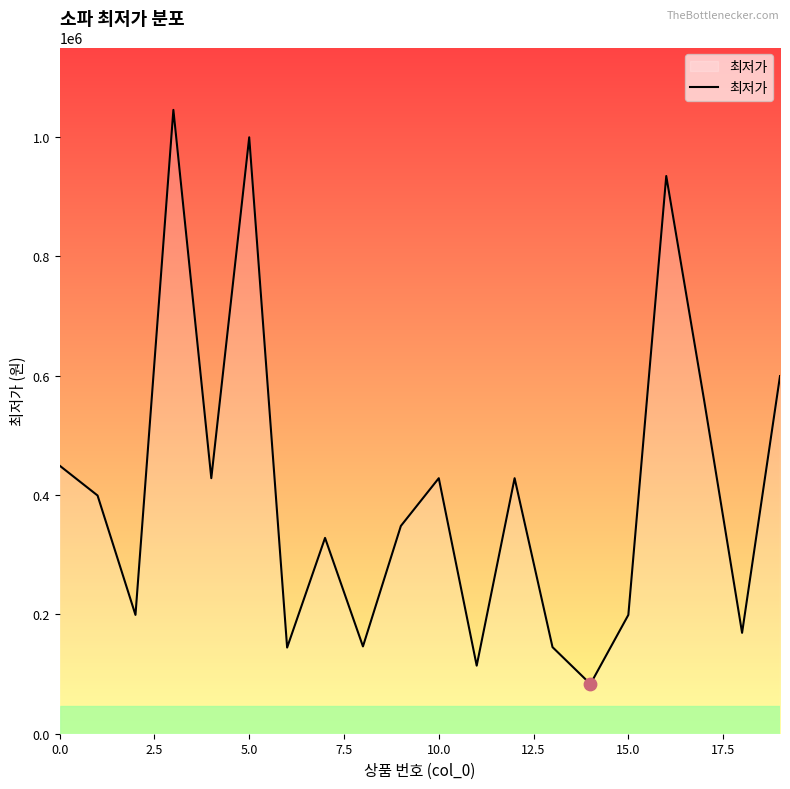

What is the greatest value displayed?

1044900